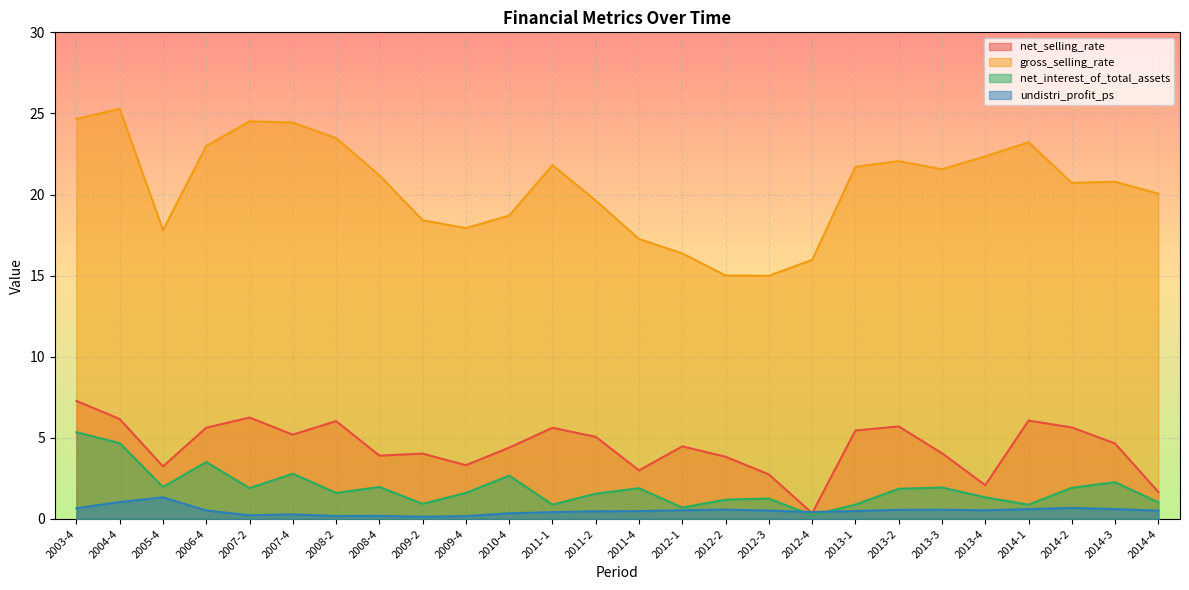

At which category does gross_selling_rate reach its first local peak?

2004-4